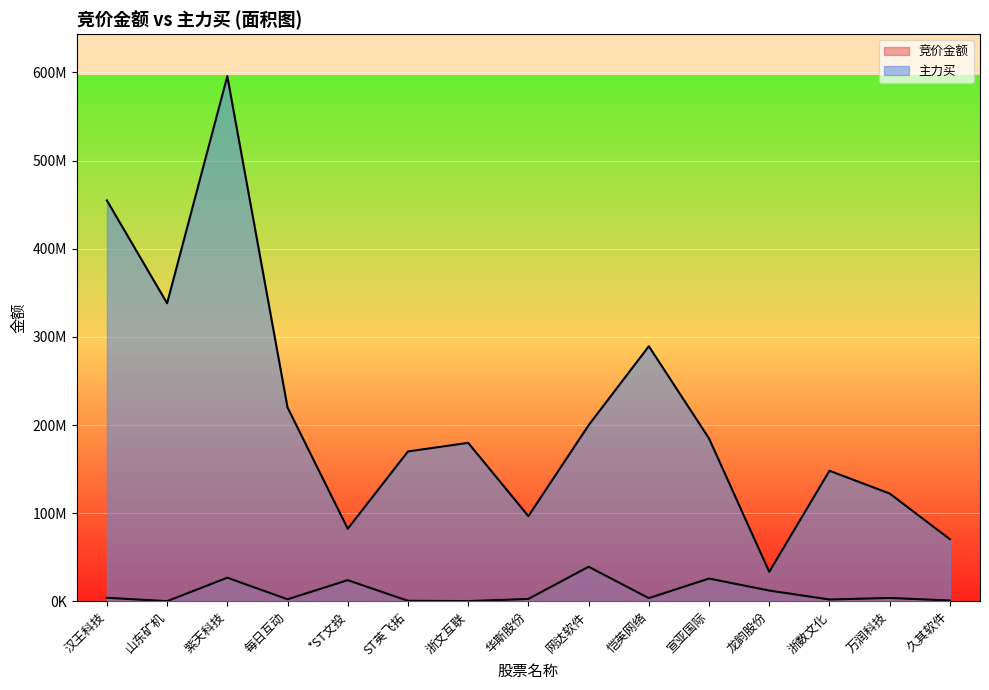

How many data points in 竞价金额 are above 3828252?

7